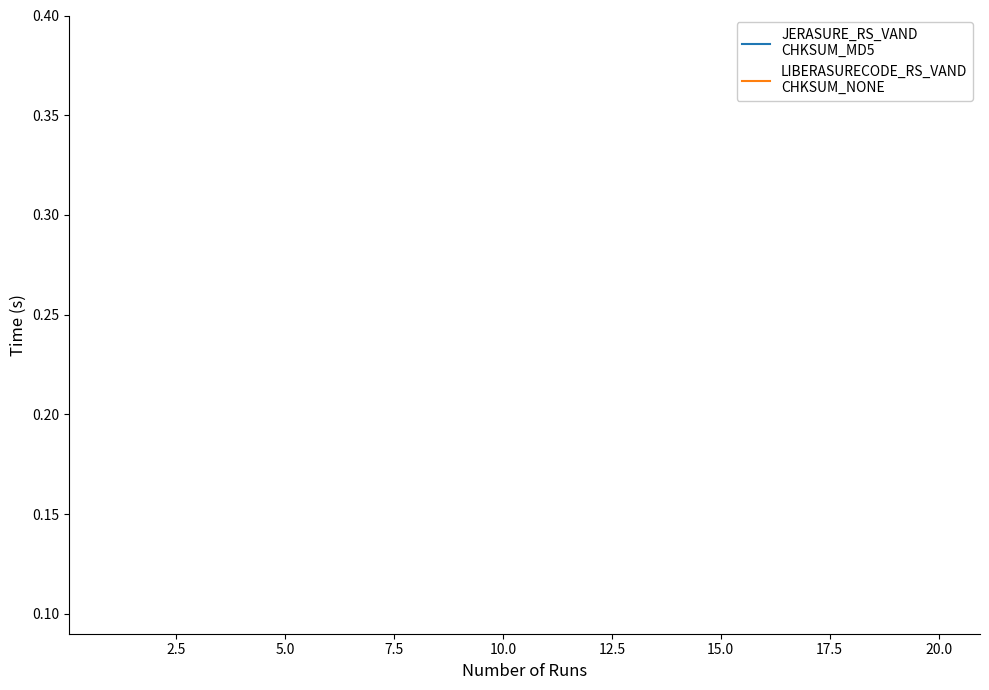

How many series are shown in this chart?

2